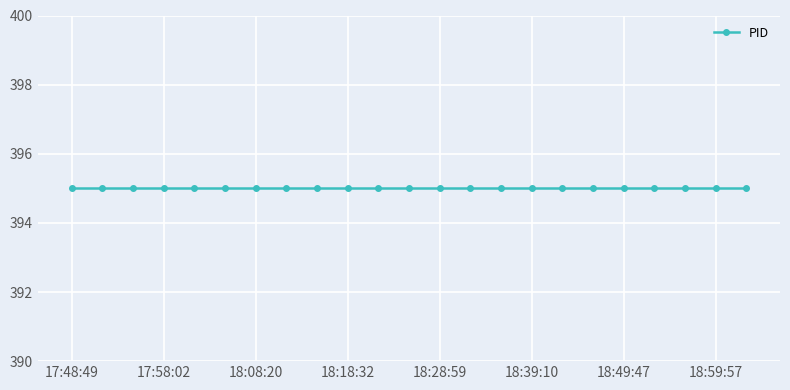

True or false: NATIVE and CPU cross at least once.

False